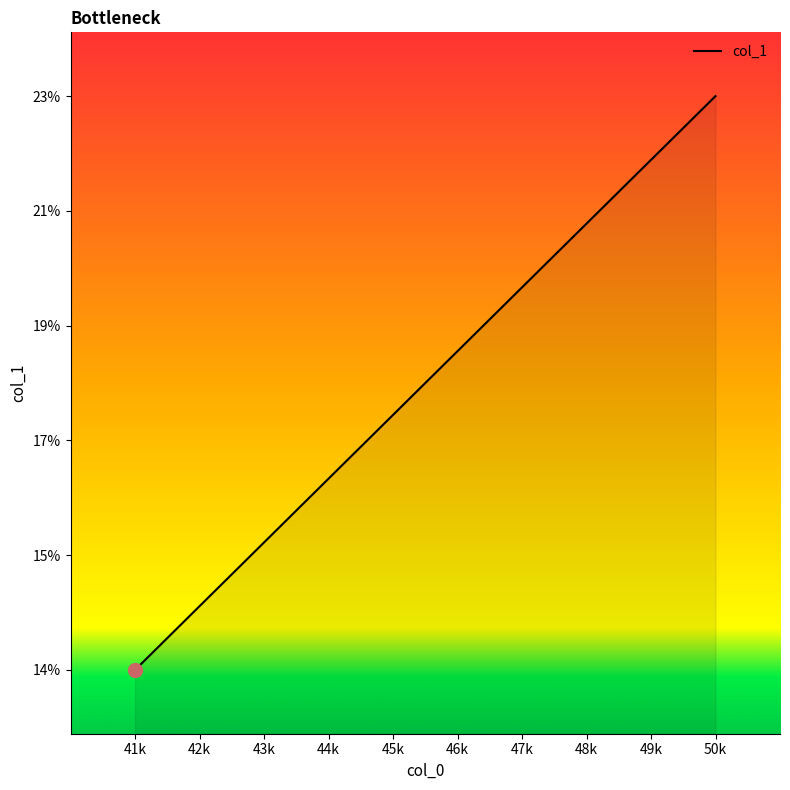

What is the smallest value displayed?

14